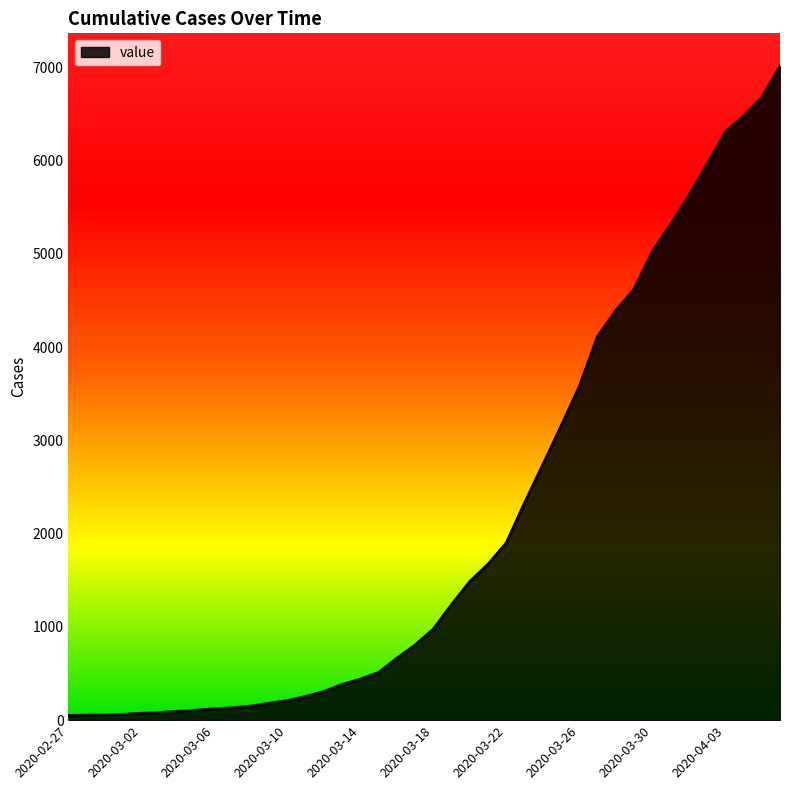

What is the greatest value displayed?

7012